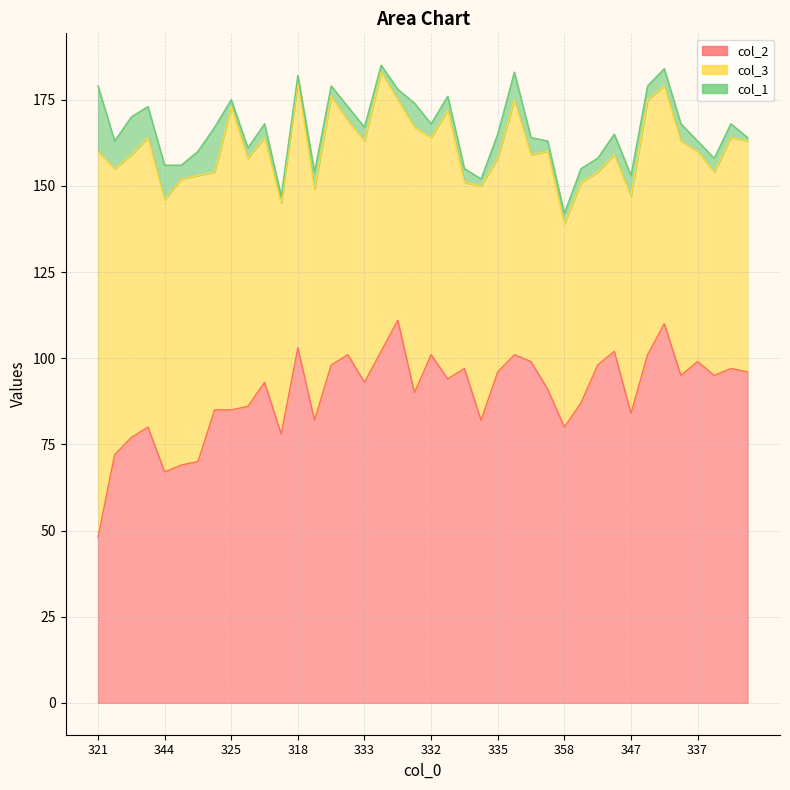

How many data points in col_3 are less than 69?

19